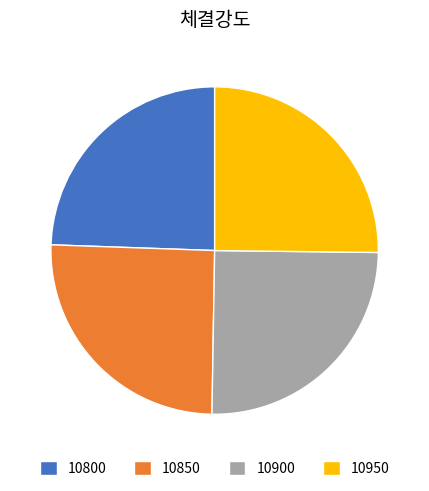

Count the number of slices in the pie.

4